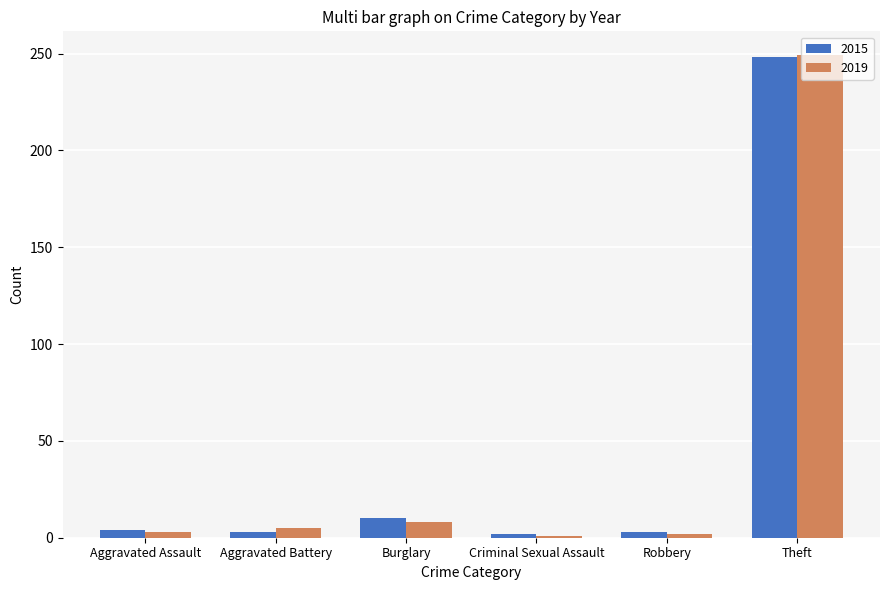

How many data points in 2015 are less than 4?

3